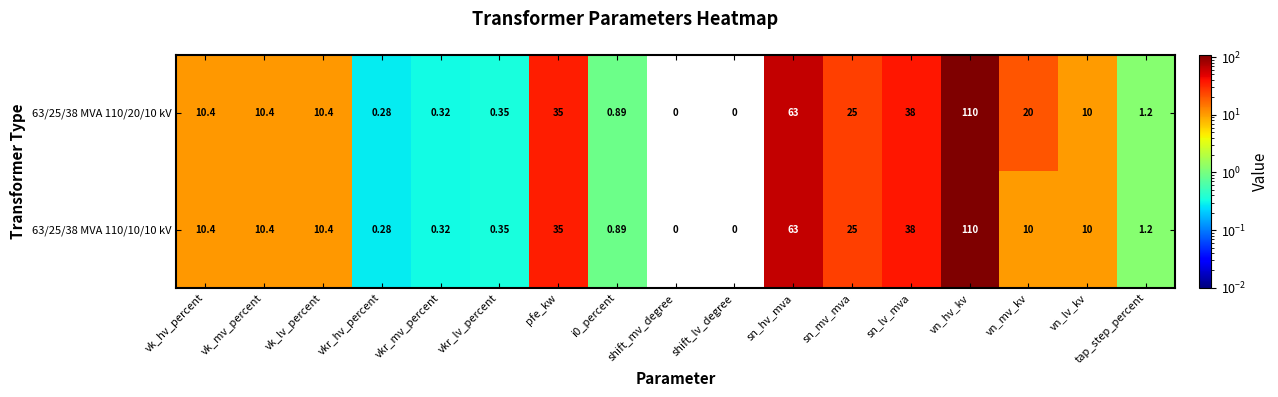

Which category has the highest value in the 63/25/38 MVA 110/10/10 kV series?

vn_hv_kv